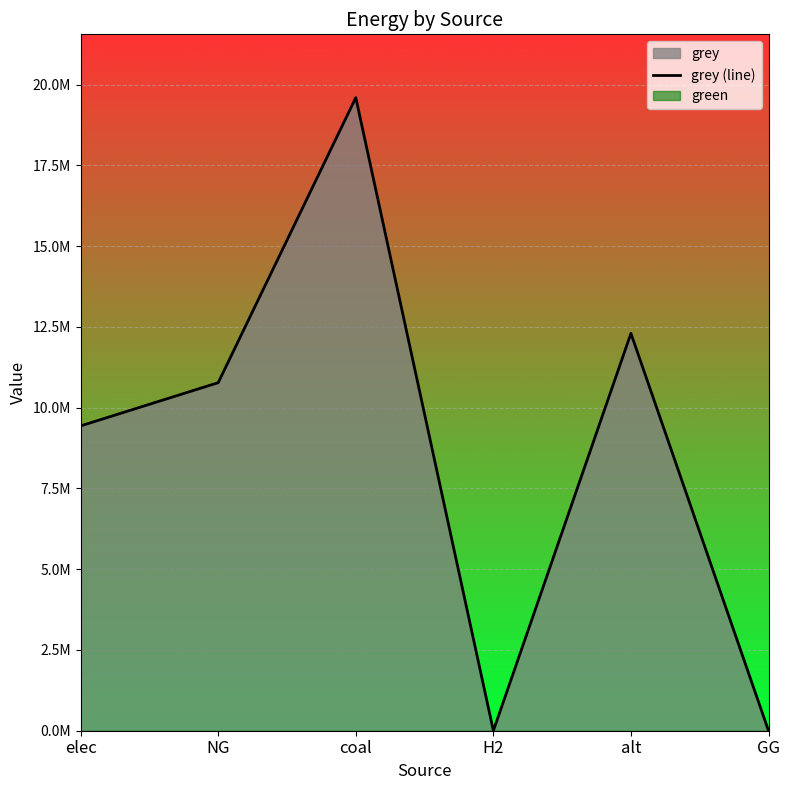

How many lines are shown in the chart?

1